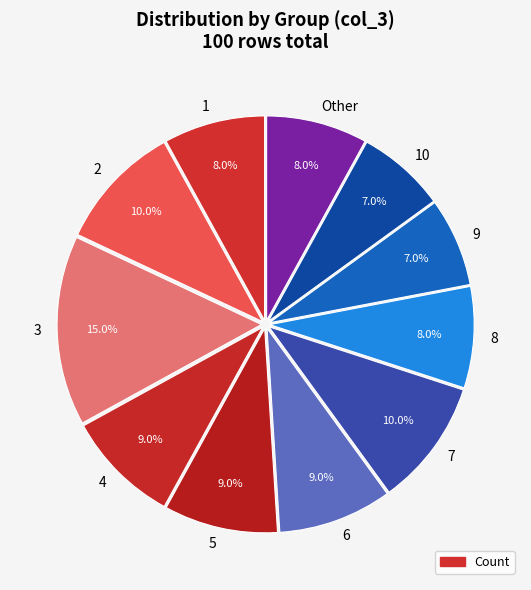

Does 1 account for over 50% of the chart?

No